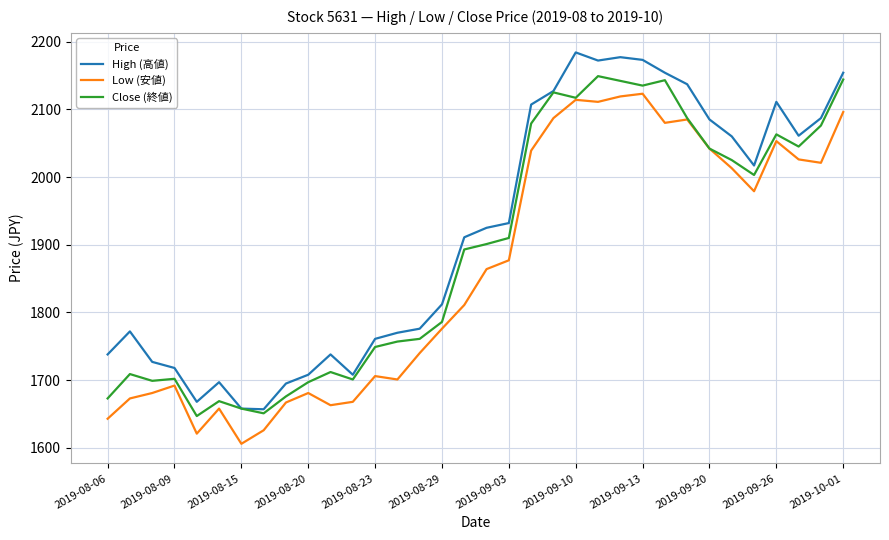

What is the highest value of the Low (安値) series?

2123